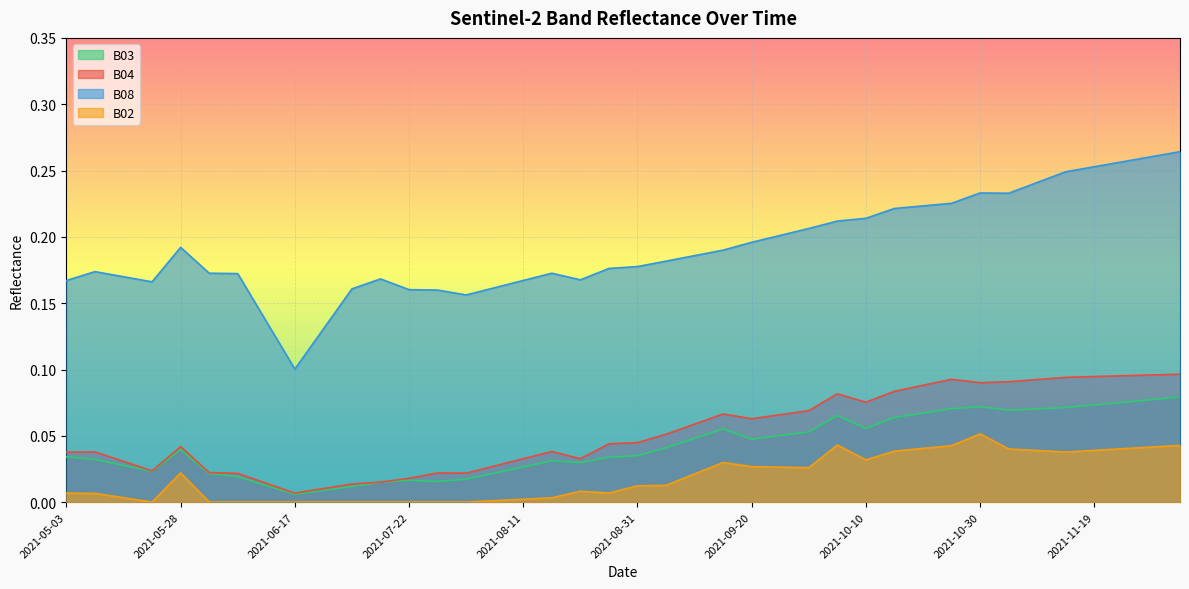

What is the spread (max minus min) of values at 2021-06-12?

0.1